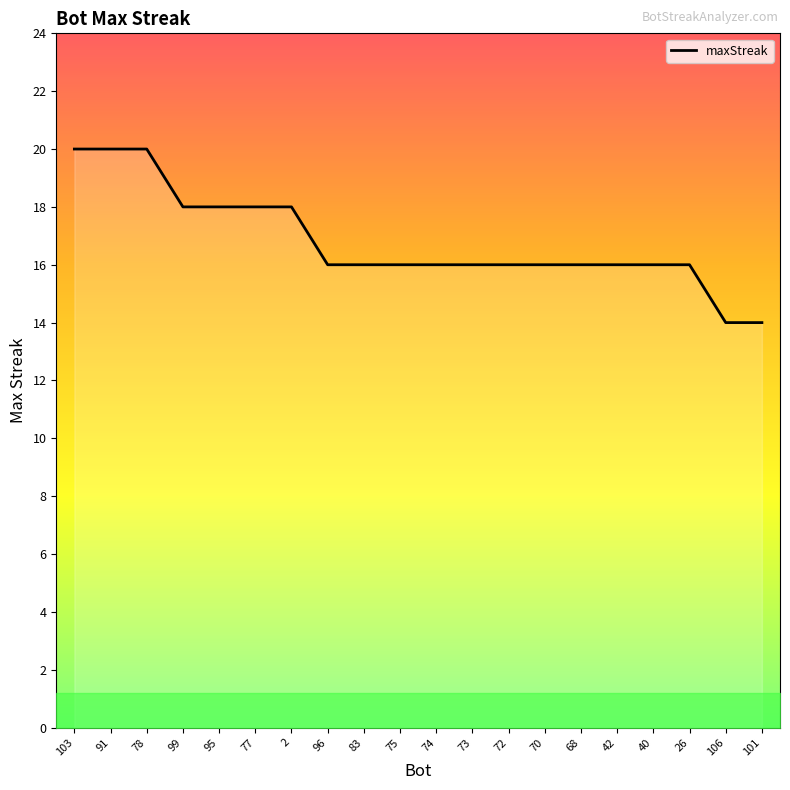

Does the chart have visible grid lines?

No